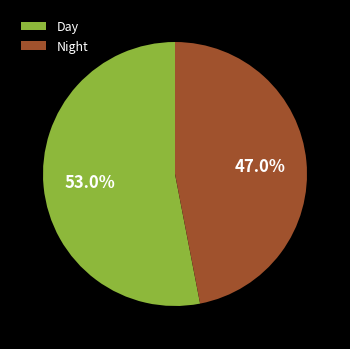

Rank the categories by value from highest to lowest.

Day, Night